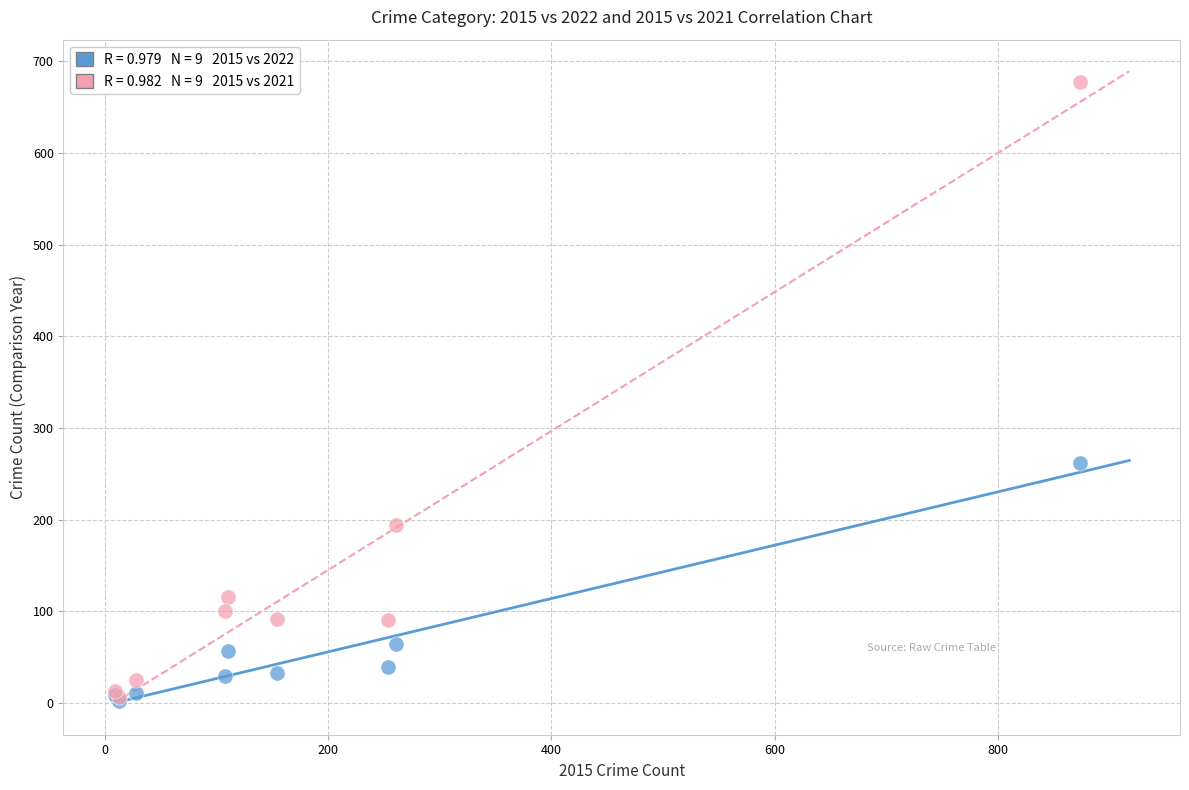

Across all series, what Y value is closest to 340?

262